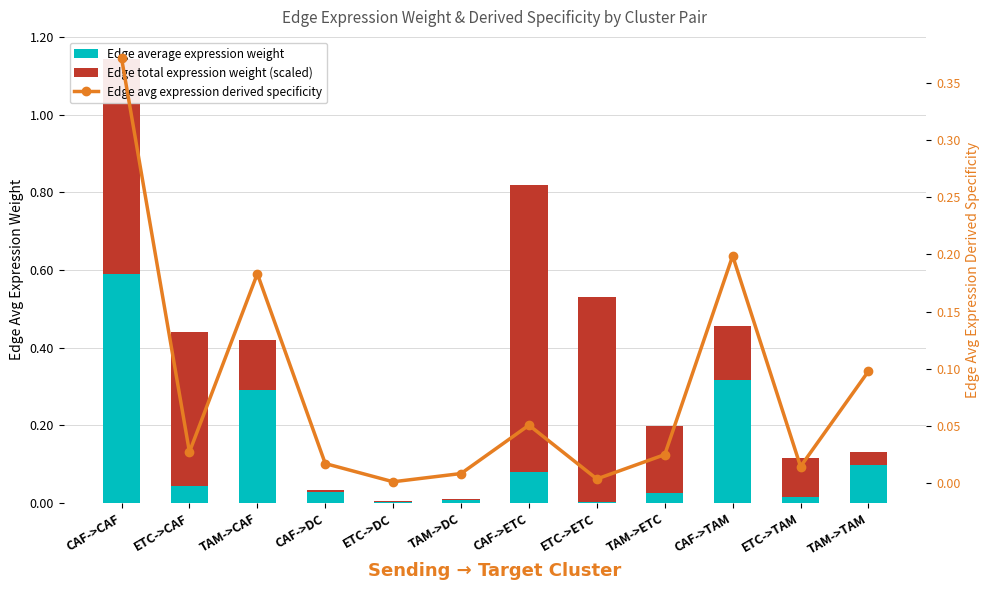

What is the spread (max minus min) of values at CAF->TAM?

0.2